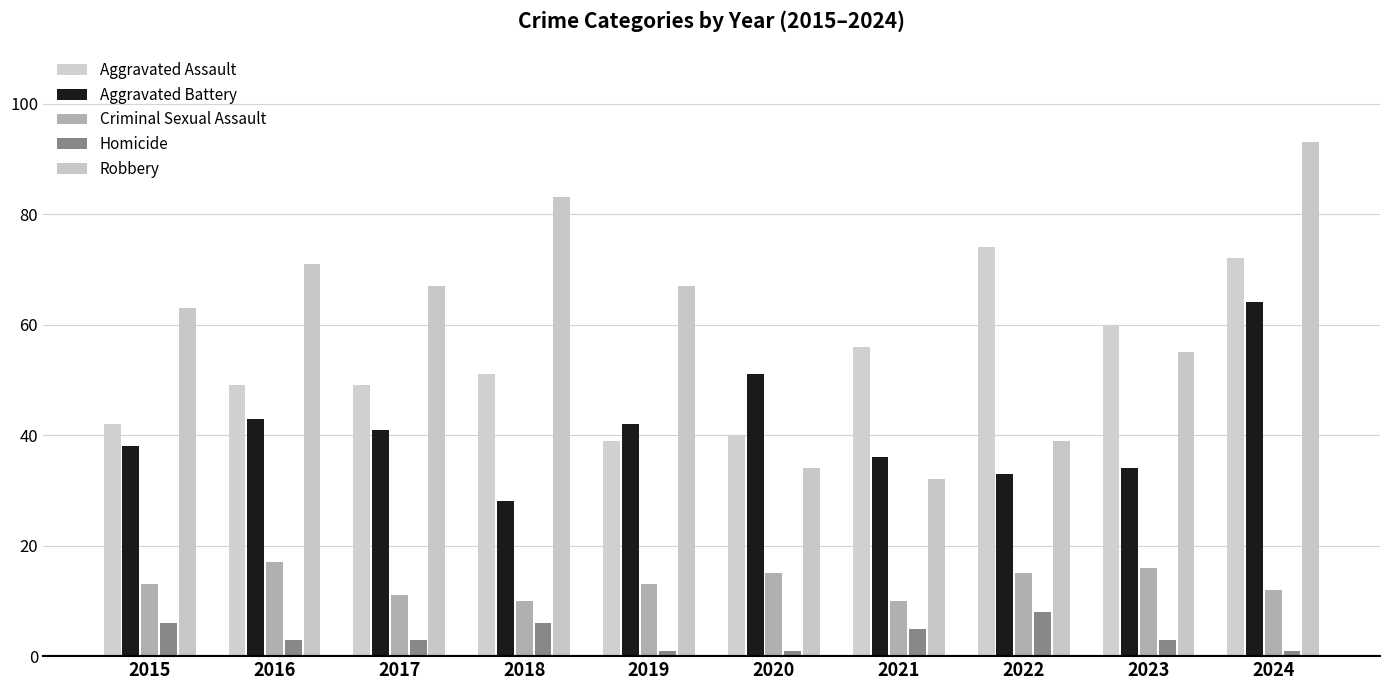

True or false: Criminal Sexual Assault has a value of 3 at 2021.

False